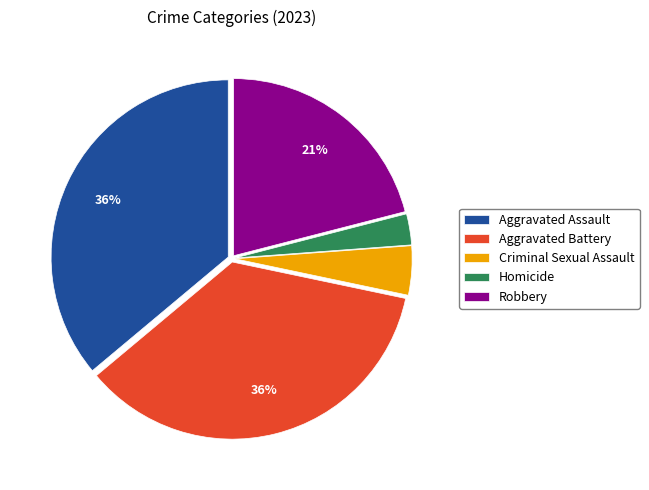

Count the number of slices in the pie.

5